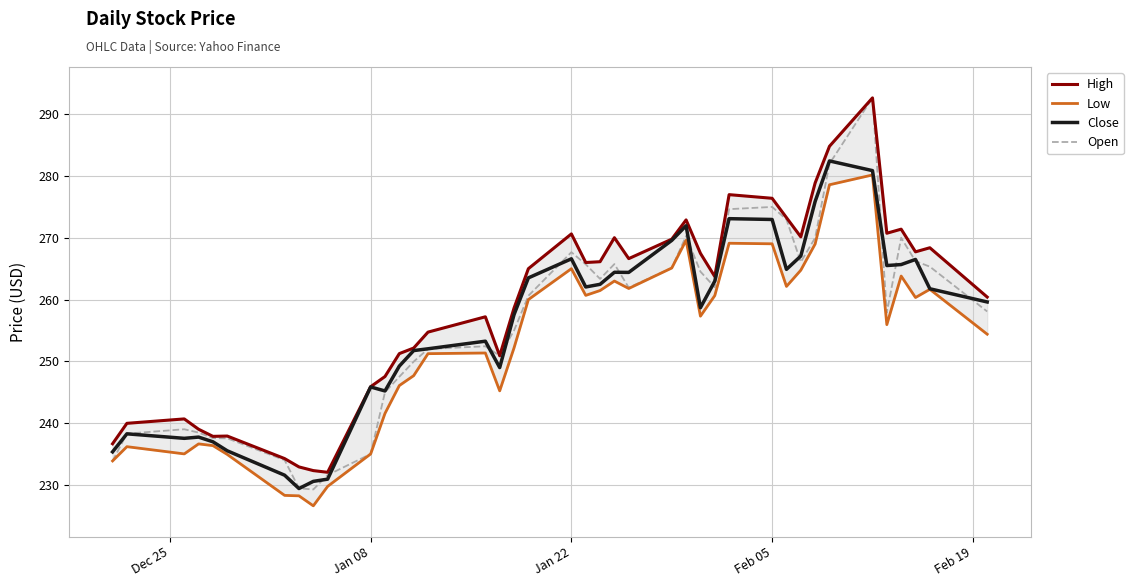

What are all the series names shown in the legend?

High, Low, Close, Open